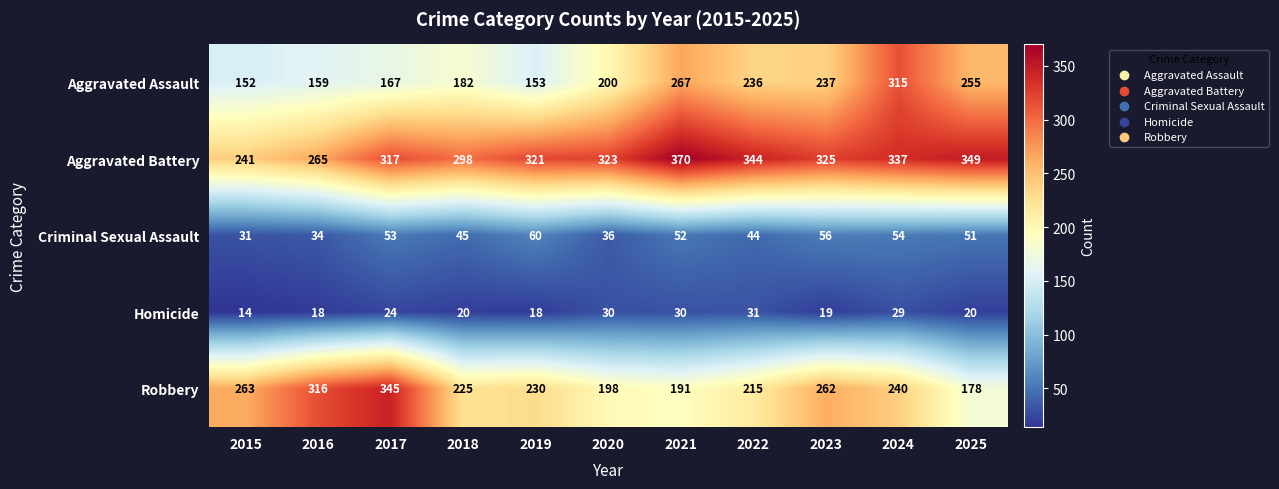

Which series changed the most between 2023 and 2025?

Robbery